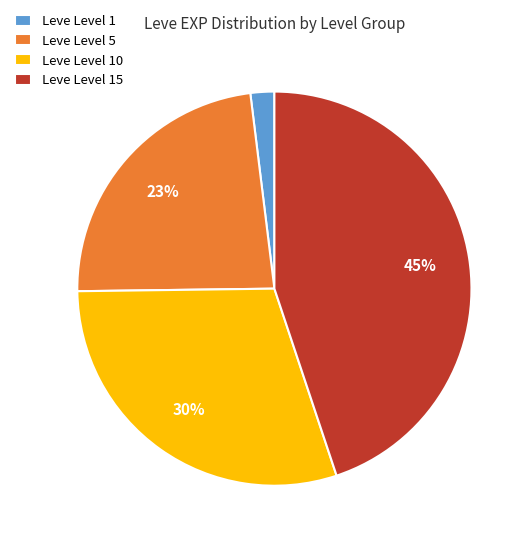

To the nearest percent, what is the difference between the largest and smallest slice percentages?

43%